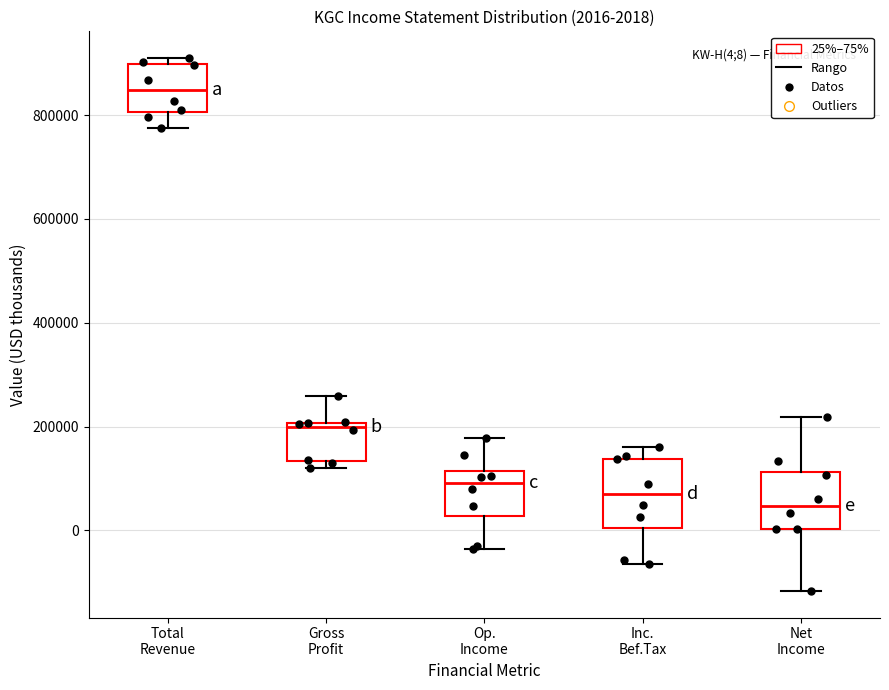

Comparing the boxes themselves (not the whiskers), which one is the tallest?

Inc. Bef.Tax